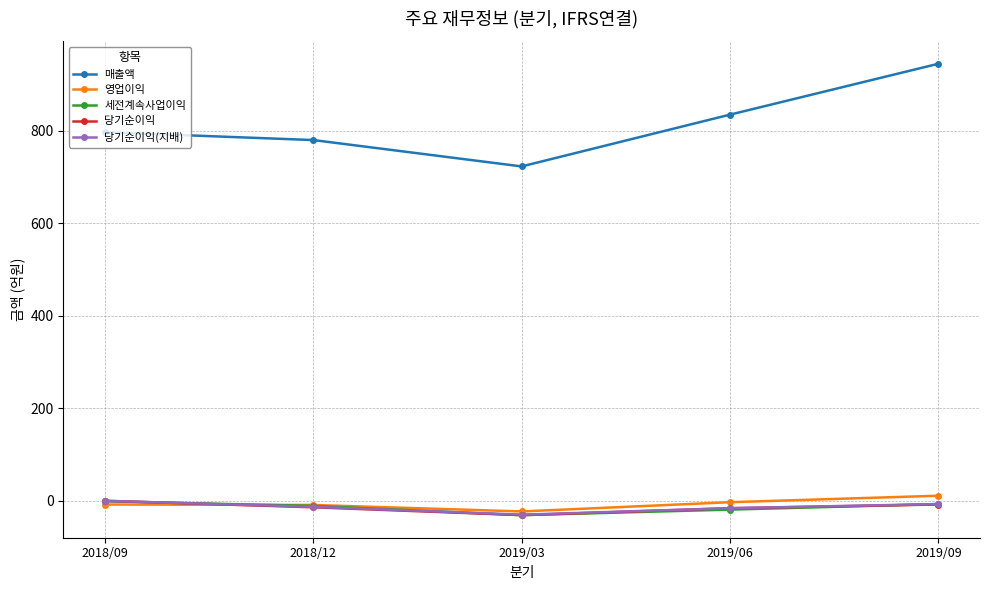

Which series has the largest total across all categories?

매출액